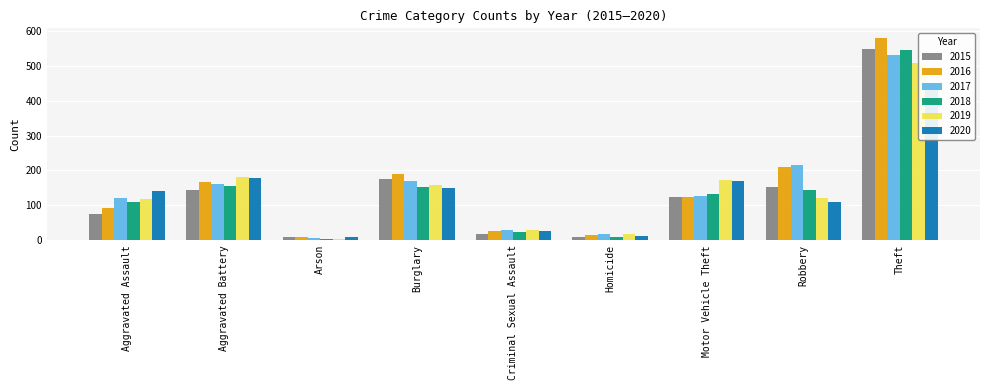

Is it true that 2017 equals 130 at Theft?

False